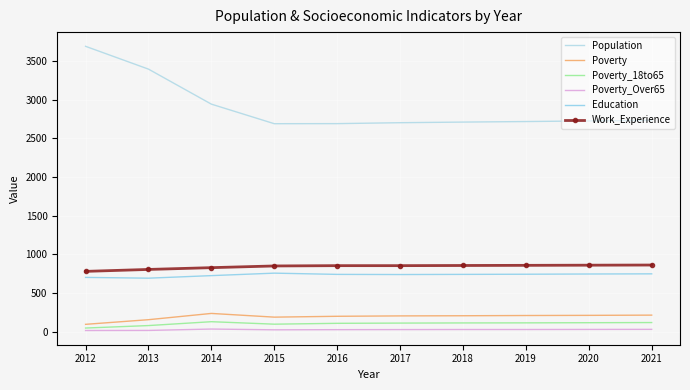

Reading left to right, extract all data points from this chart.

Population: 3692	3397	2944	2691	2692	2704	2712	2719	2727	2734
Poverty: 96	156	237	189	200	205	207	210	212	215
Poverty_18to65: 48	80	130	98	109	112	114	115	117	119
Poverty_Over65: 16	17	35	25	27	28	29	29	30	31
Education: 703	693	726	758	742	740	742	744	747	749
Work_Experience: 781	806	829	851	855	855	857	859	861	863